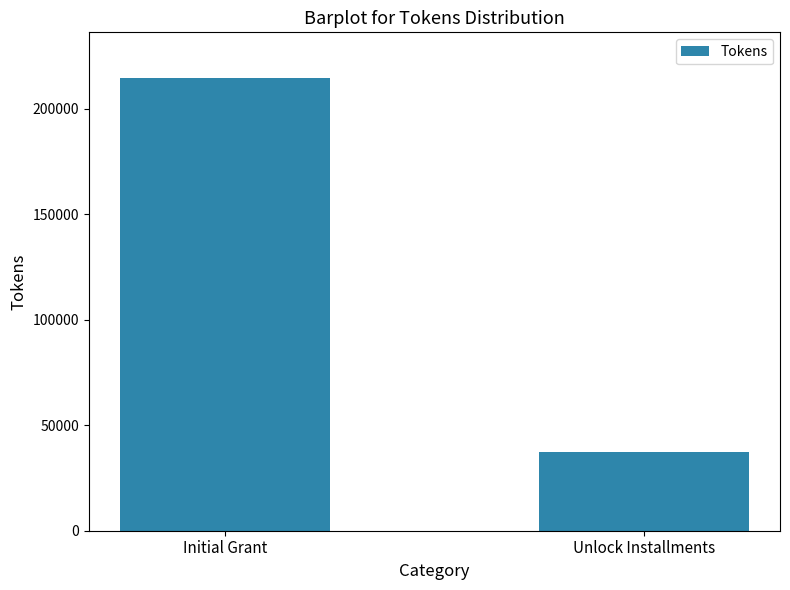

Reading right to left, transcribe all the data shown in this chart.

Unlock Installments=37160	Initial Grant=214743